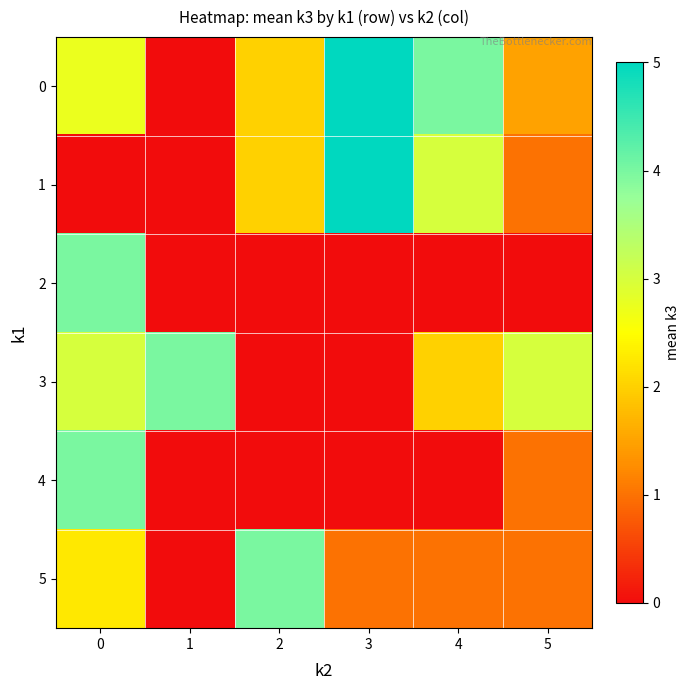

Between 5 and 2, which is larger?

2